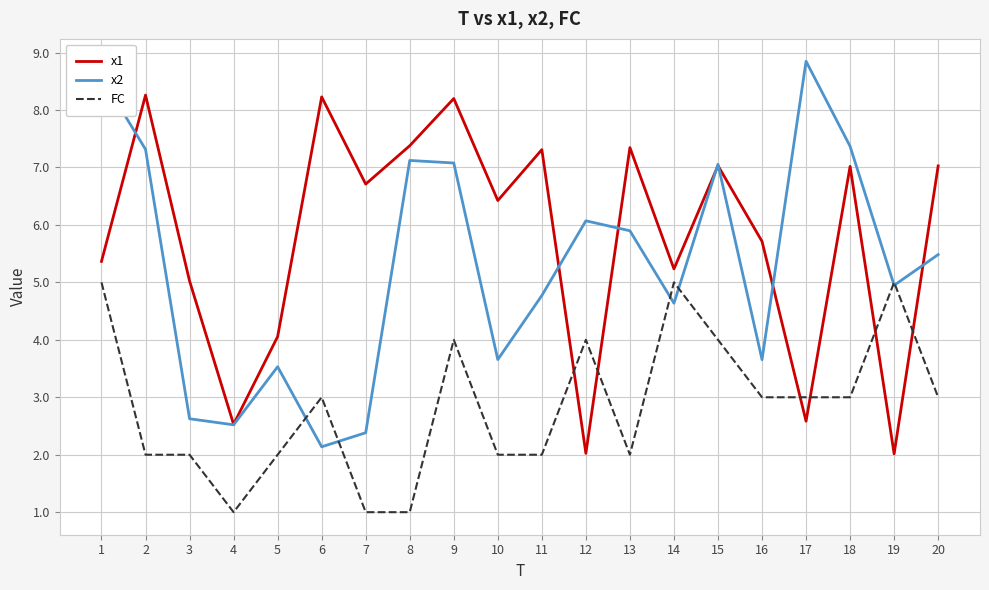

In x1, how many points are higher than both neighbors (excluding endpoints)?

7